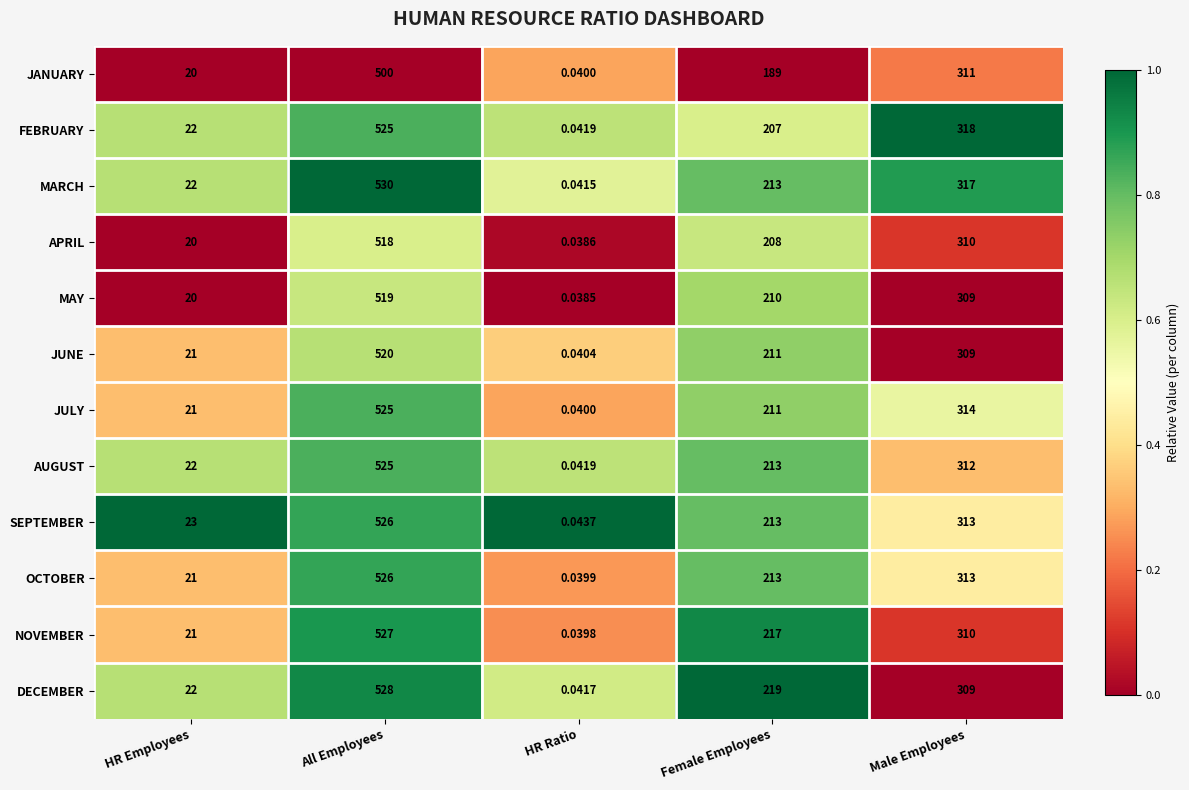

Which series has the largest range (max minus min)?

MARCH